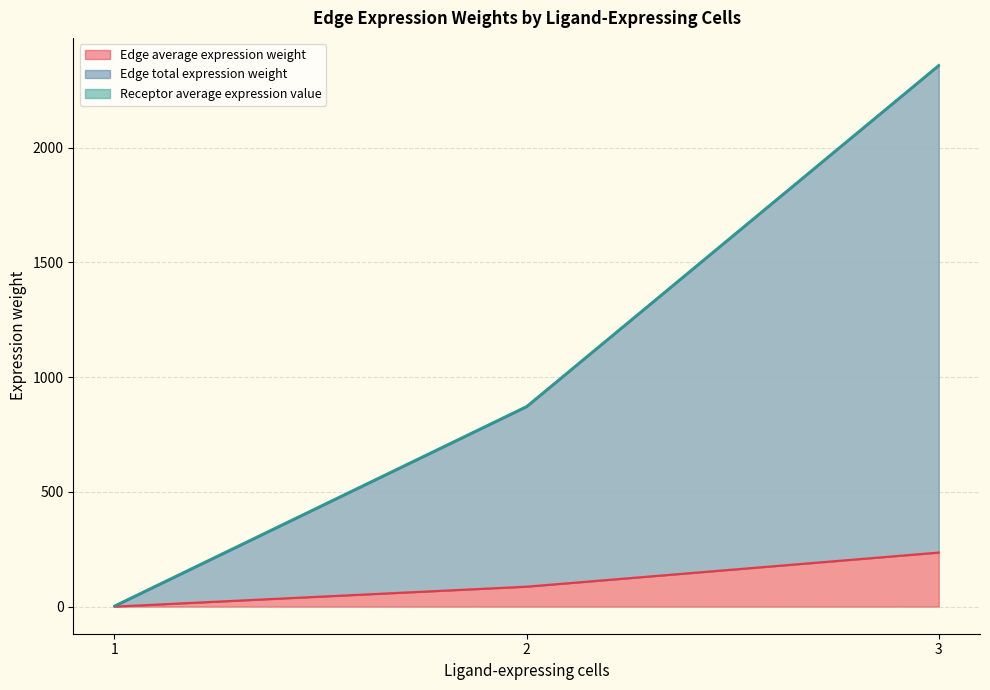

What is the maximum value for Edge average expression weight?

235.8